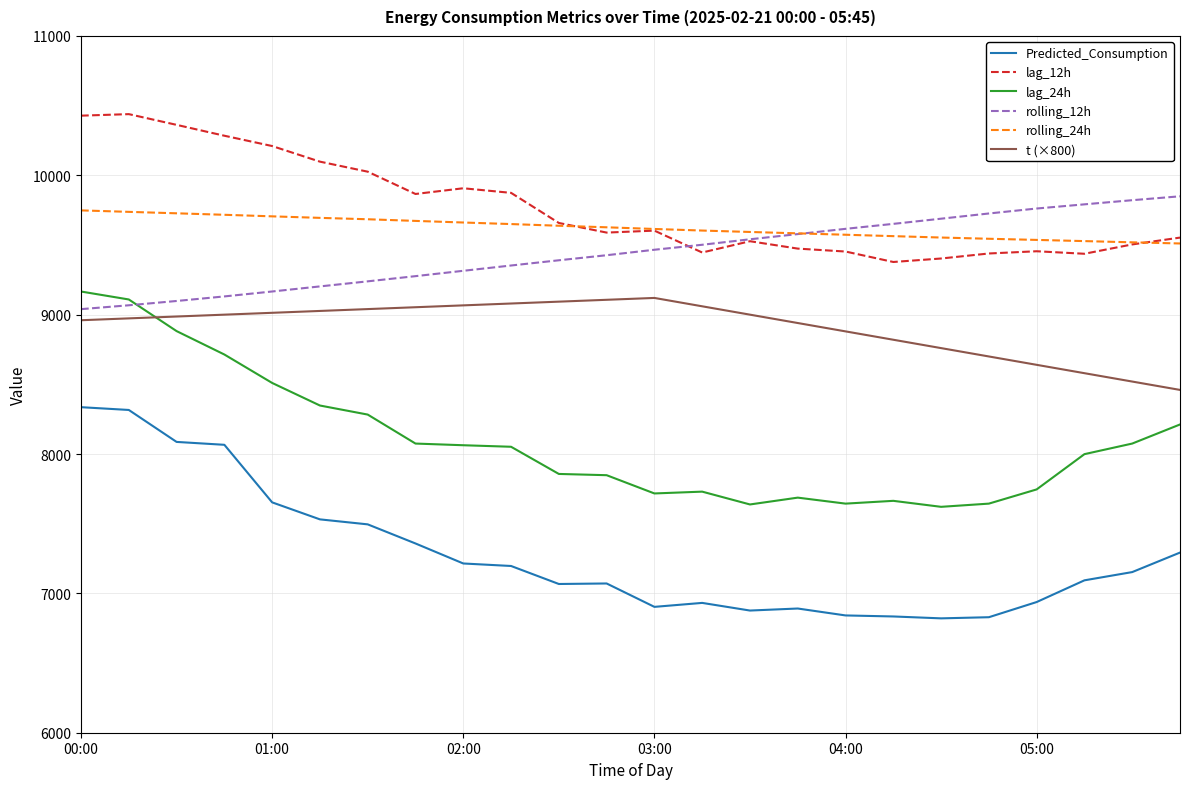

What are all the series names shown in the legend?

Predicted_Consumption, lag_12h, lag_24h, rolling_12h, rolling_24h, t (×800)